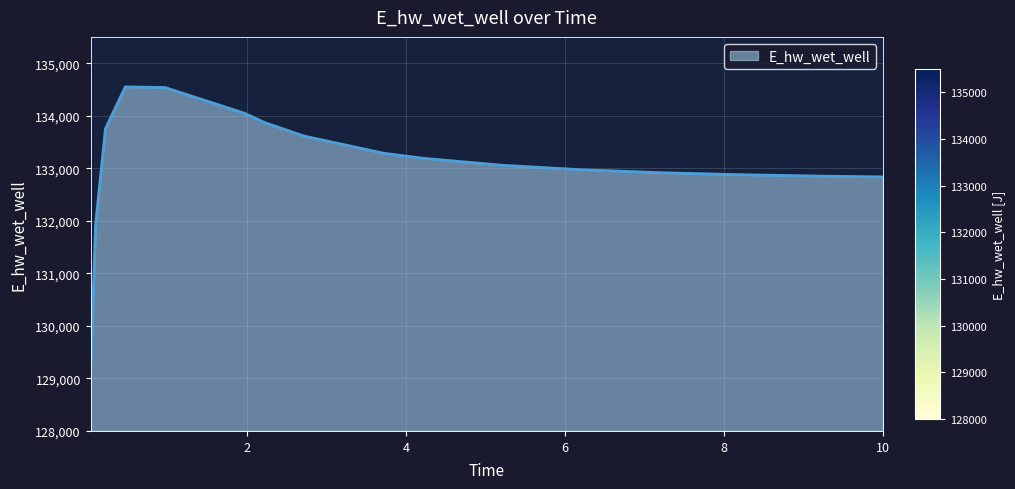

What is the difference between the maximum and minimum values?

5507.9